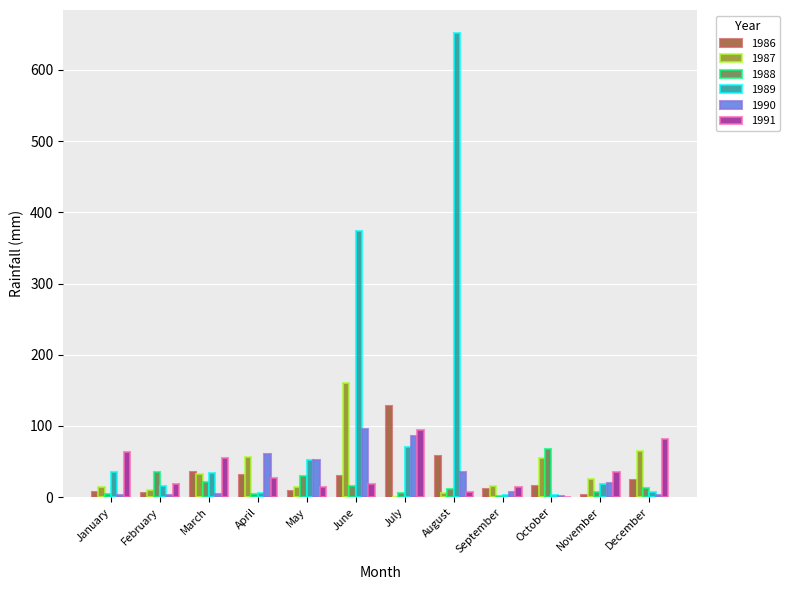

Which series has the widest spread of values?

1989